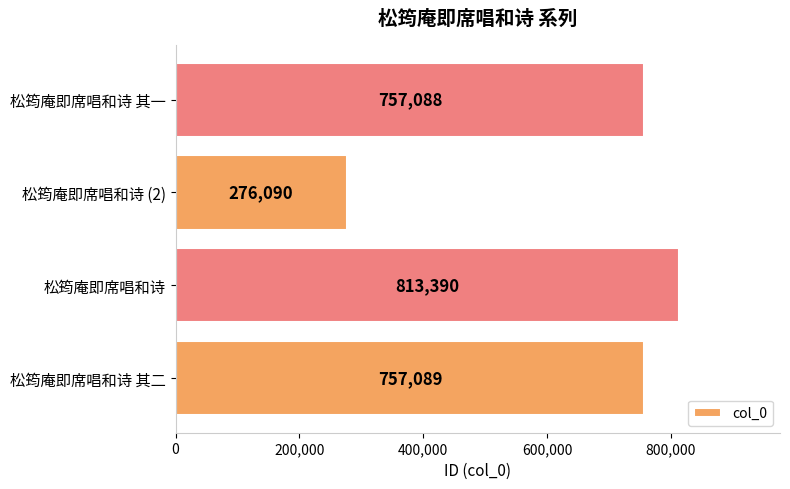

What is the ratio of the value at 松筠庵即席唱和诗 to the value at 松筠庵即席唱和诗 其二?

1.1